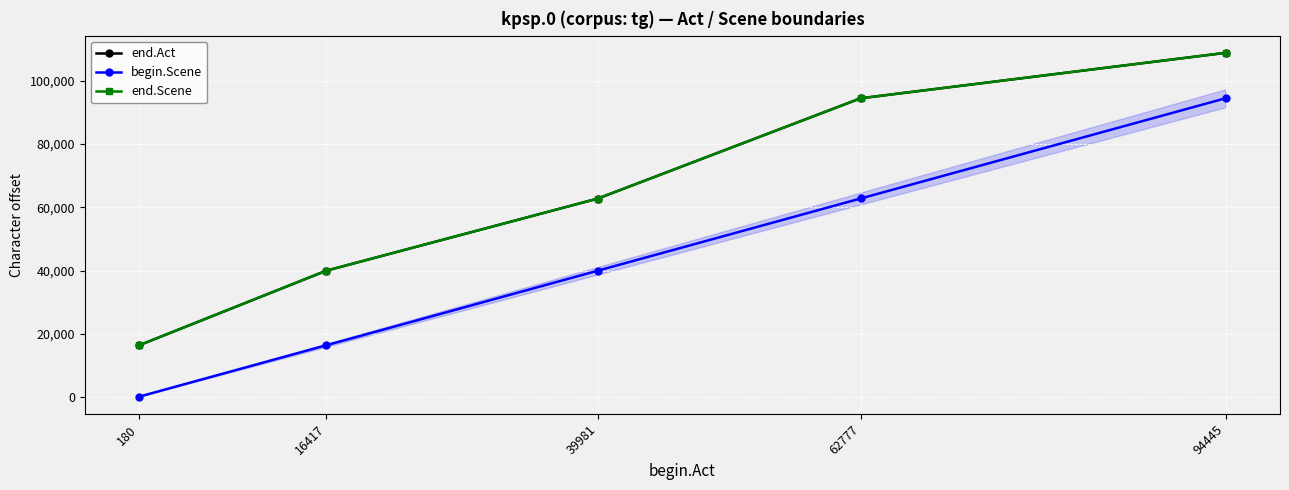

What is the approximate value of end.Scene at 62777, to the nearest 10?

94430